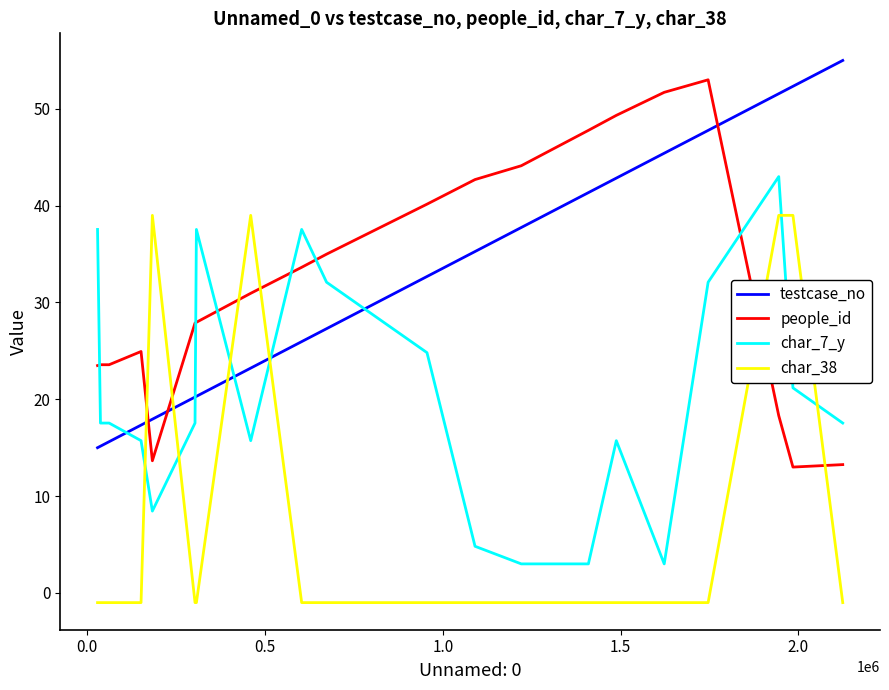

What is the smallest value displayed?

-1.0